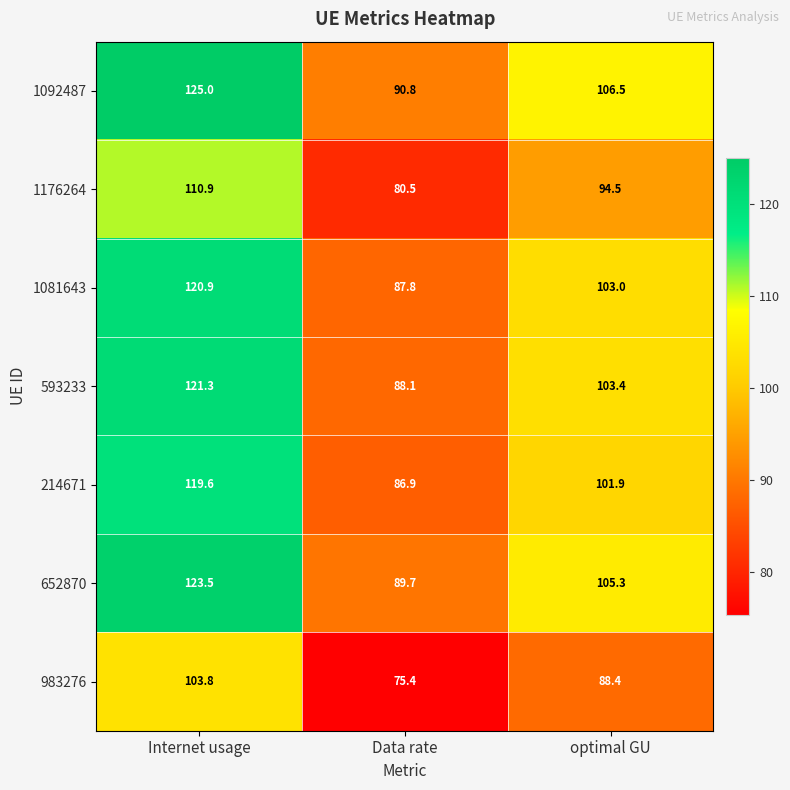

What is the difference between the highest and lowest values at Data rate?

15.4